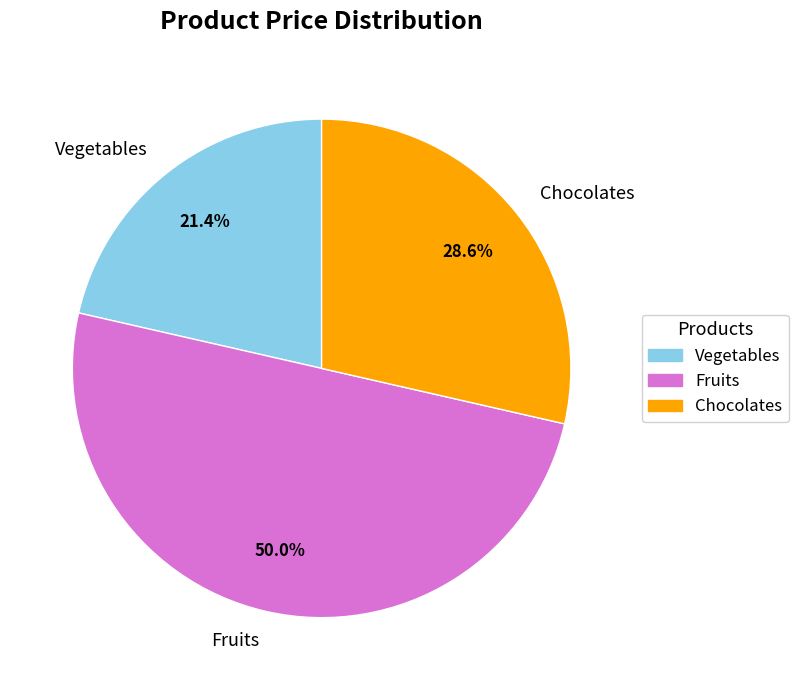

What is the smallest slice in the pie chart?

Vegetables